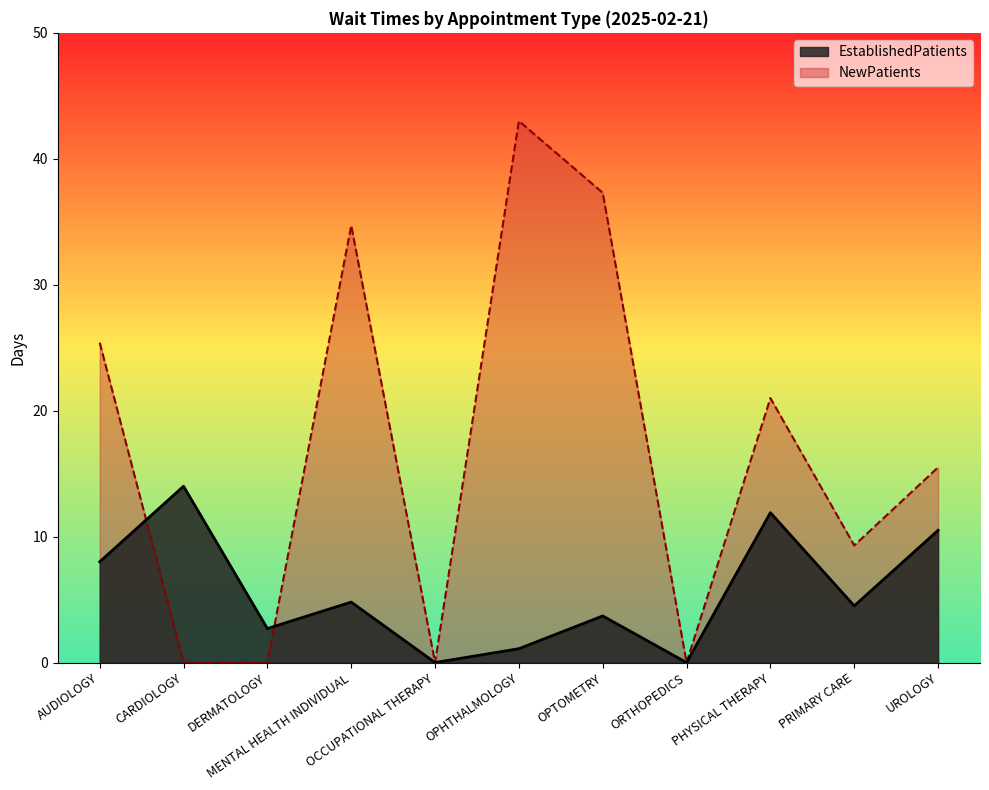

True or false: NewPatients has more than 0 points higher than both neighbors.

True